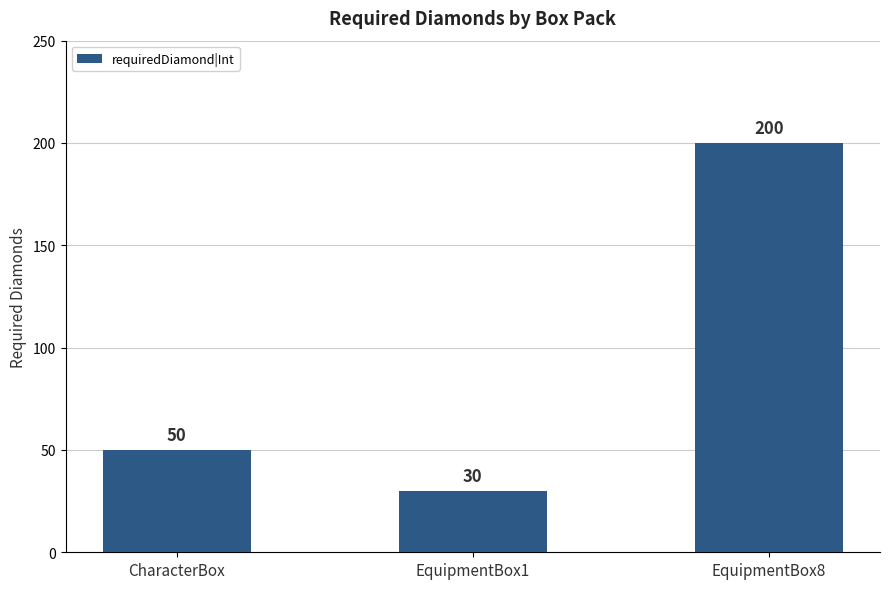

Between EquipmentBox1 and CharacterBox, which is larger?

CharacterBox